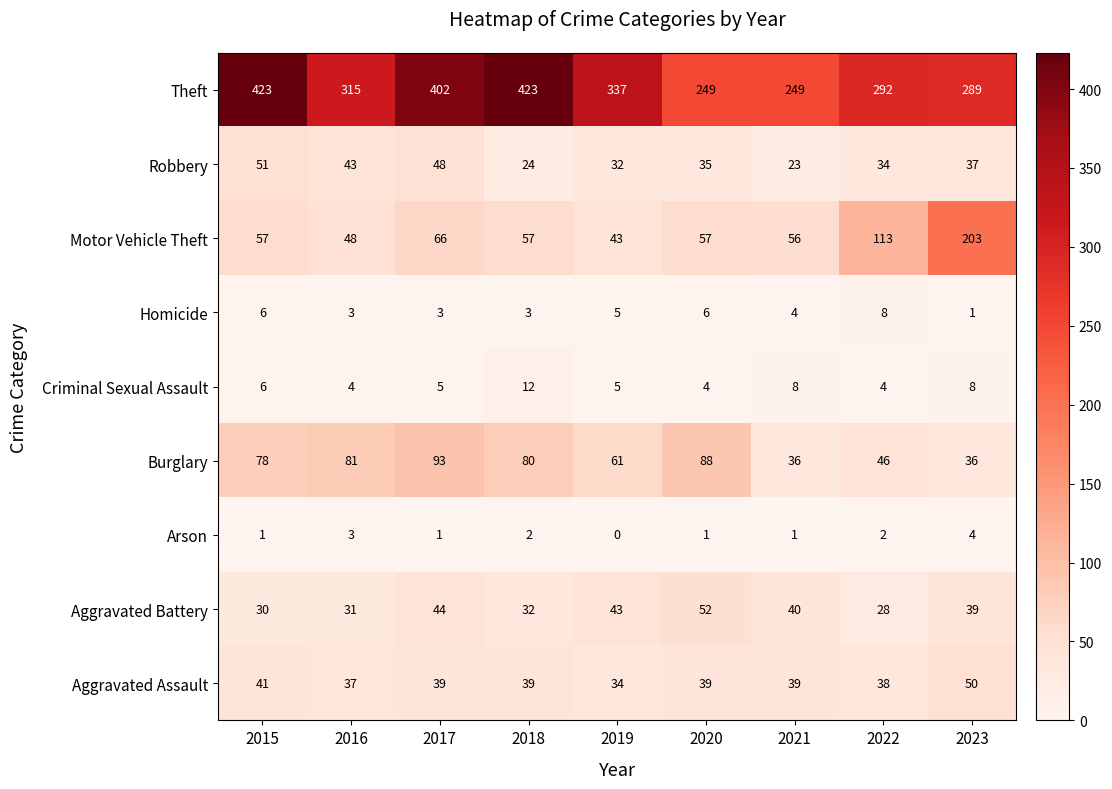

Is it true that Robbery equals 68 at 2017?

False